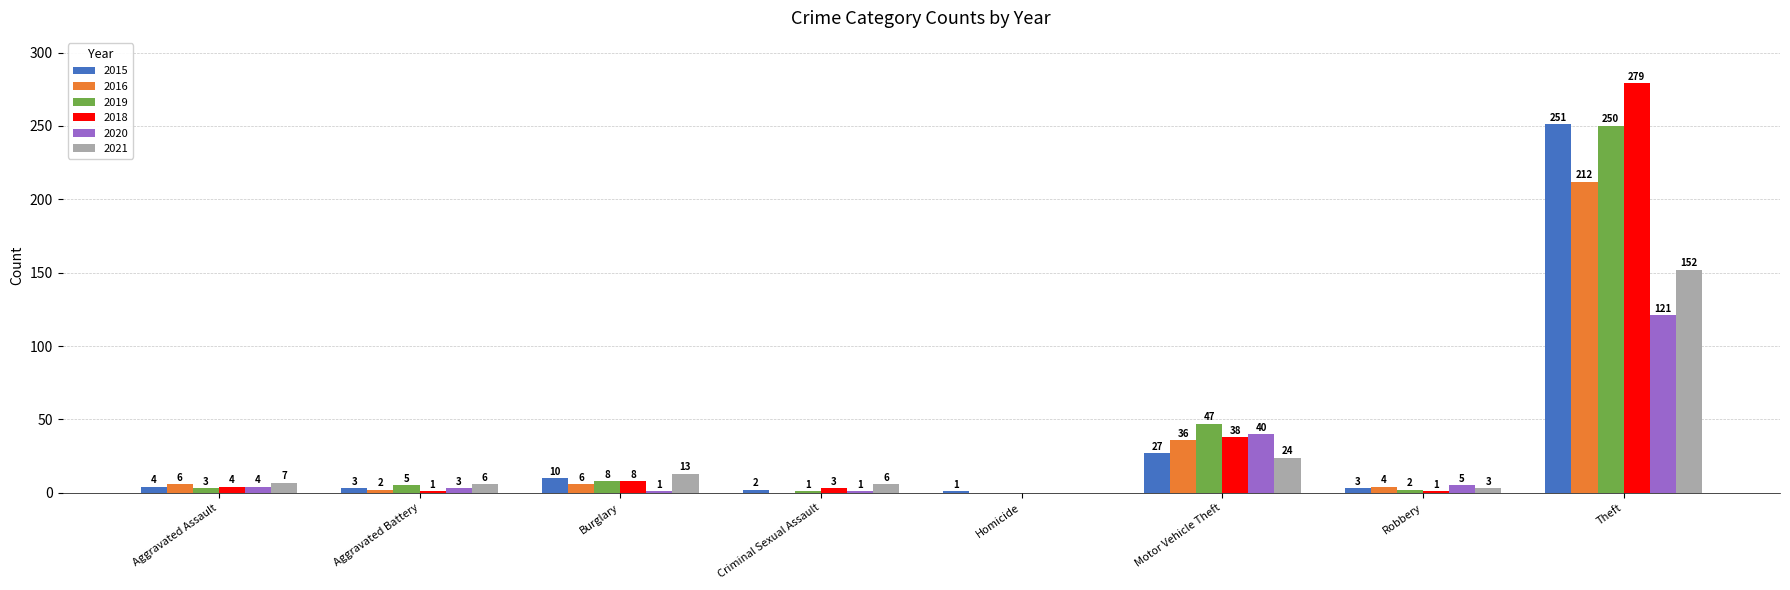

What value does the 2016 series have at Motor Vehicle Theft?

36